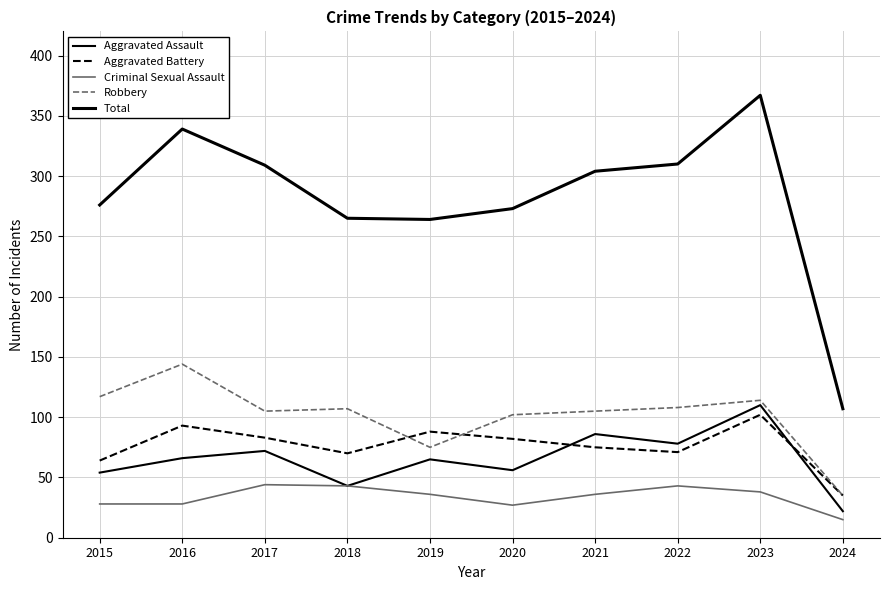

The value of Aggravated Battery at 2019 is 48. True or false?

False